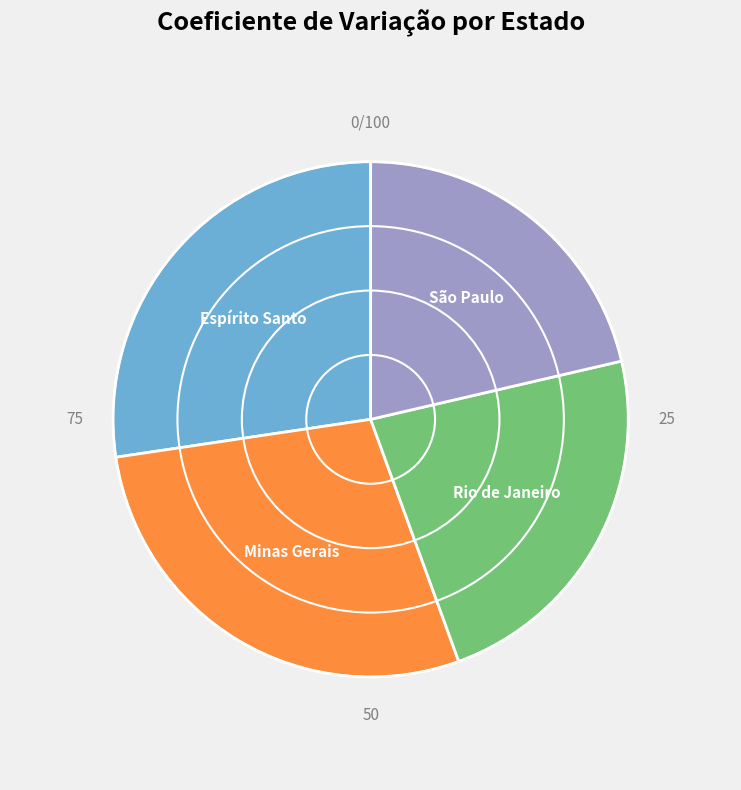

Do Rio de Janeiro and Minas Gerais together represent more than half of the pie?

Yes